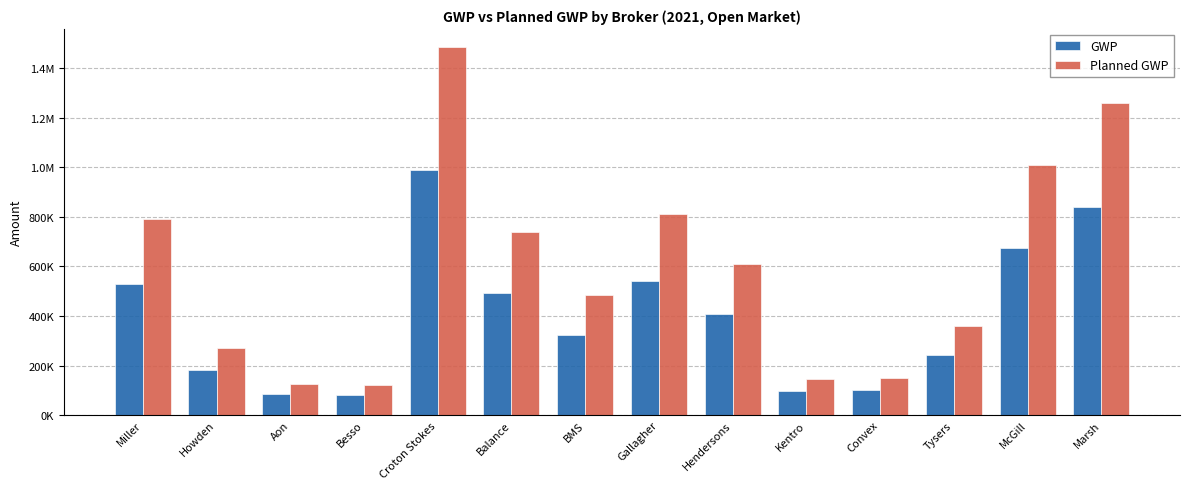

What is the average value of the GWP series?

398222.6